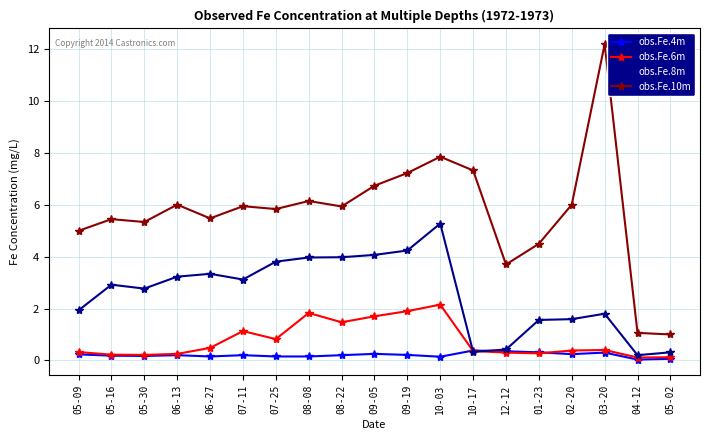

What is the difference between the obs.Fe.8m values at 06-13 and 09-19?

1.0